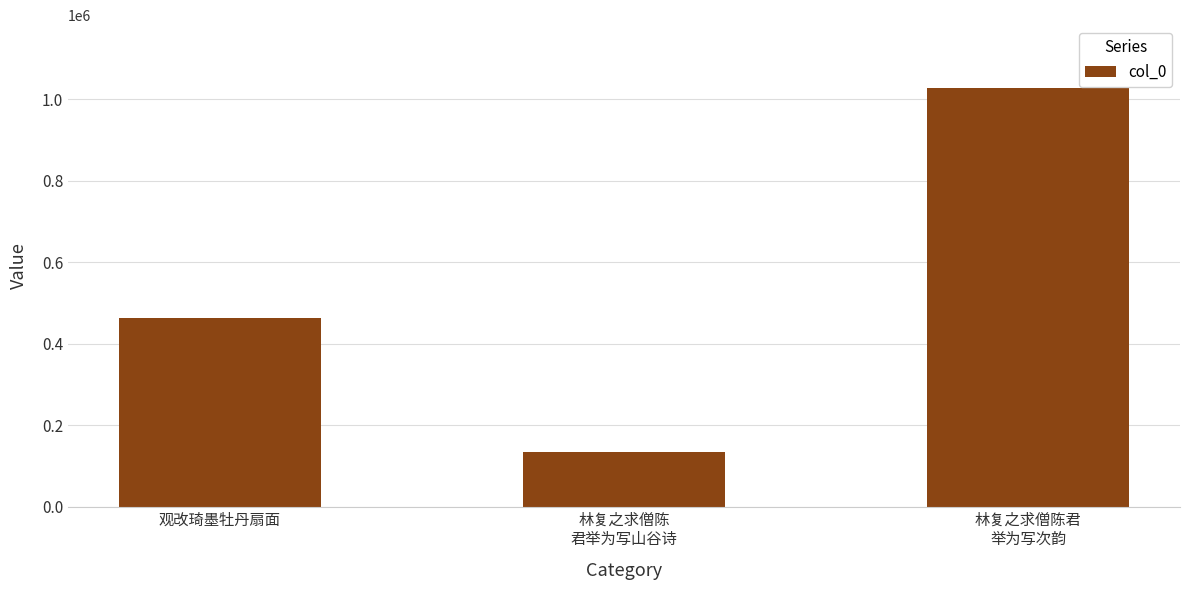

Count the number of categories in the chart.

3